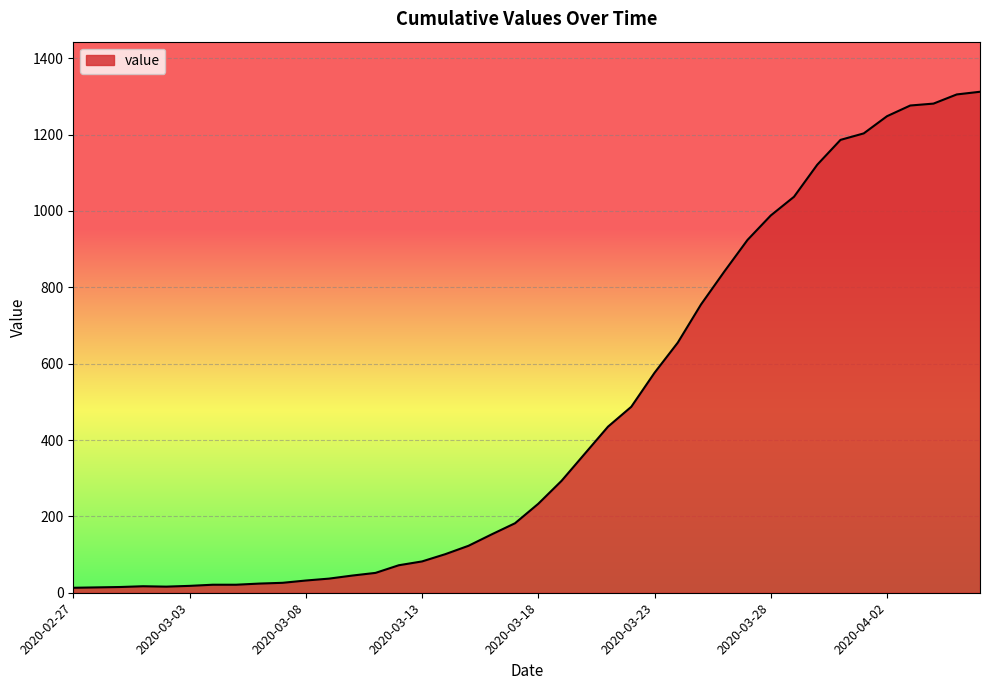

How many lines are shown in the chart?

1